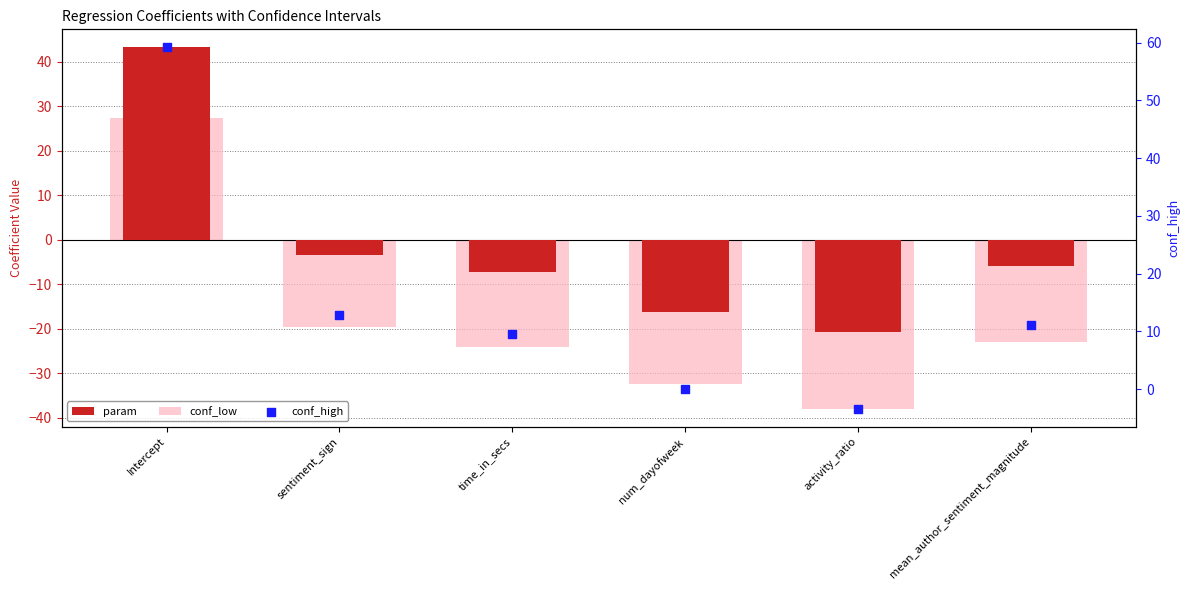

At how many categories does at least one series exceed 48?

1